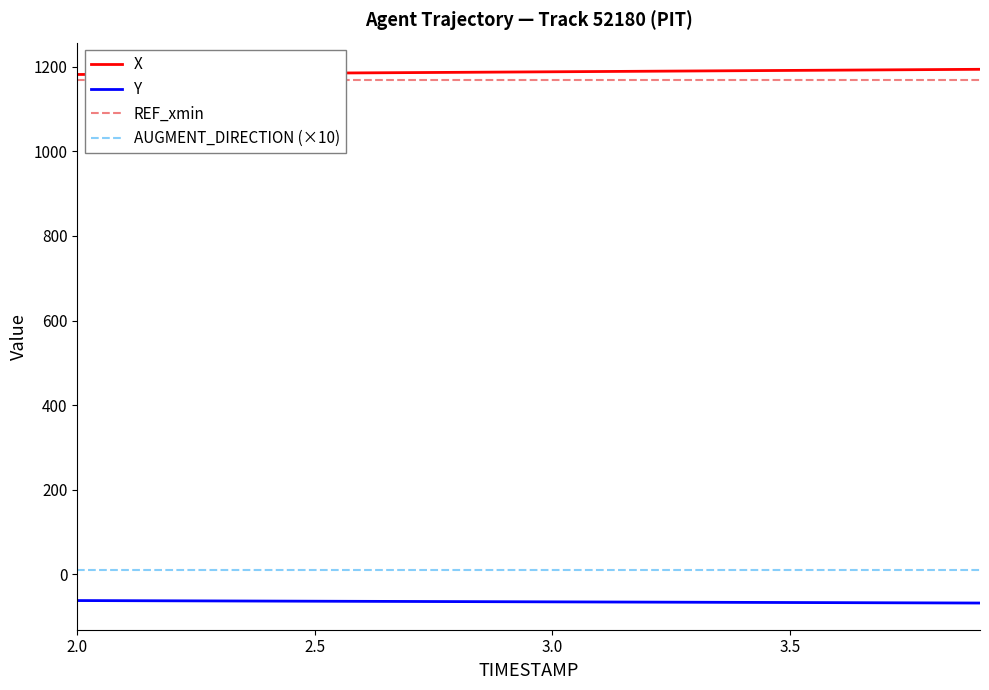

True or false: Y and AUGMENT_DIRECTION (×10) cross at least once.

False